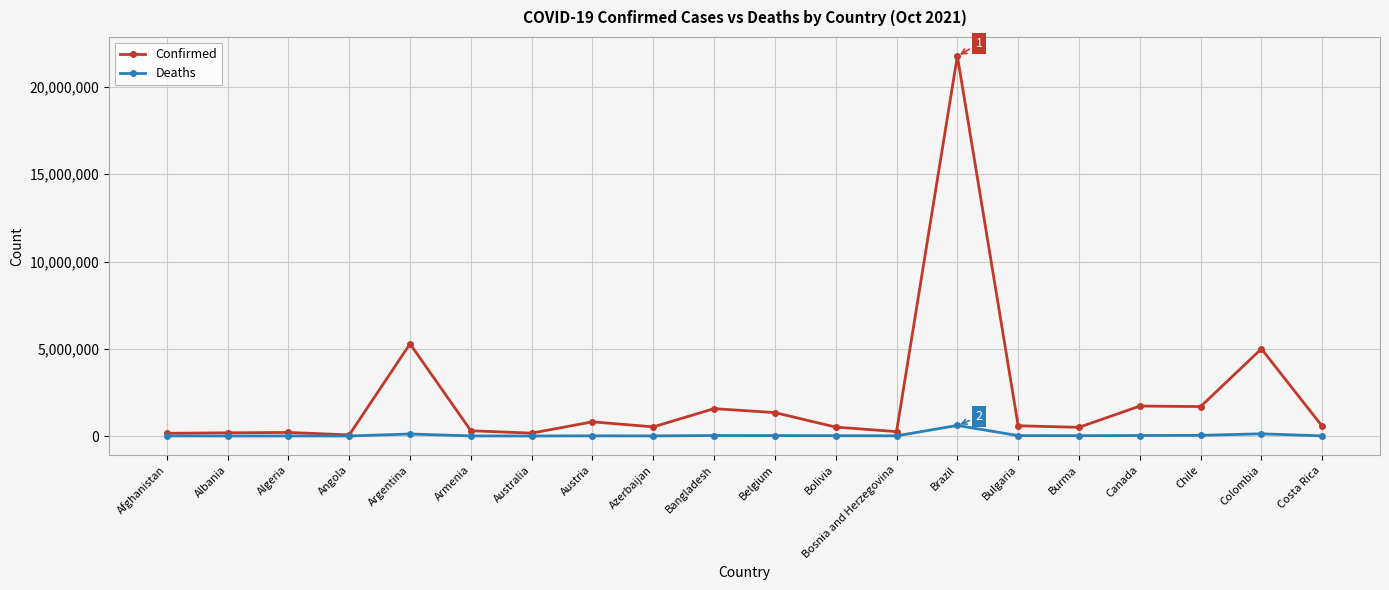

Rank the series at Burma from highest to lowest value.

Confirmed, Deaths